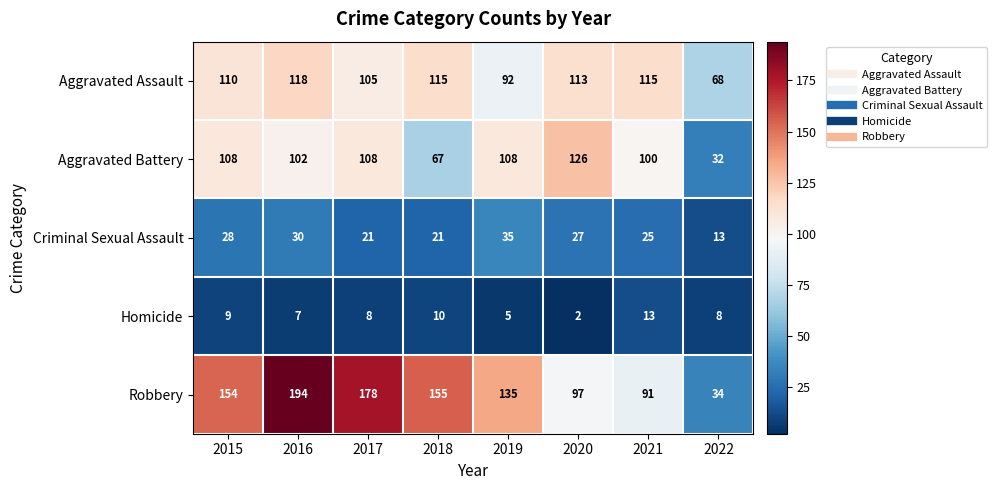

What is the greatest value displayed?

194